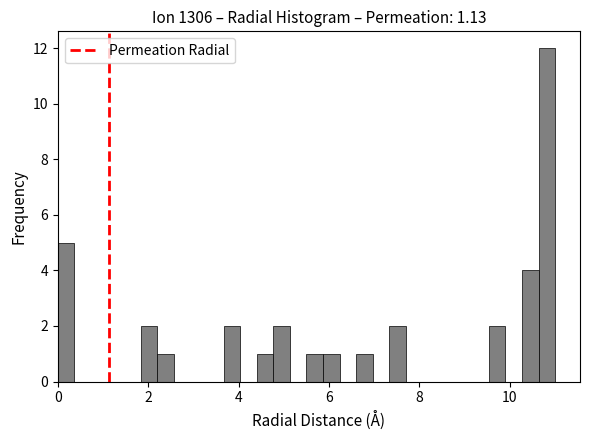

Around what value on the x-axis is the tallest bar? Give the approximate position of its centre, as read against the axis.

10.8